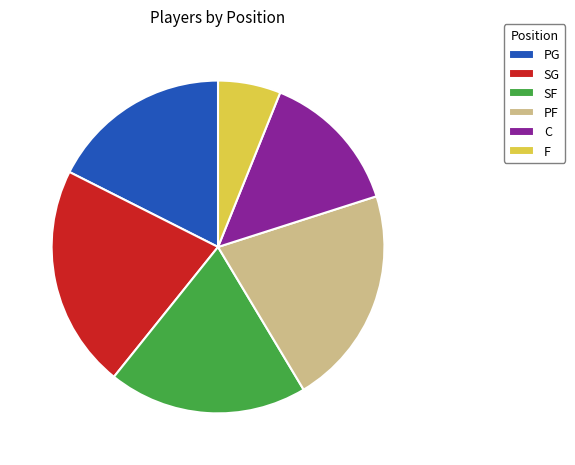

True or false: SG accounts for 22% of the total.

True